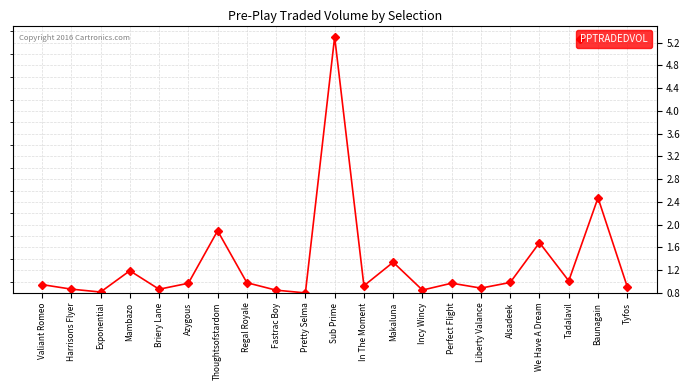

What is the difference between the second highest and second lowest values?

1.7